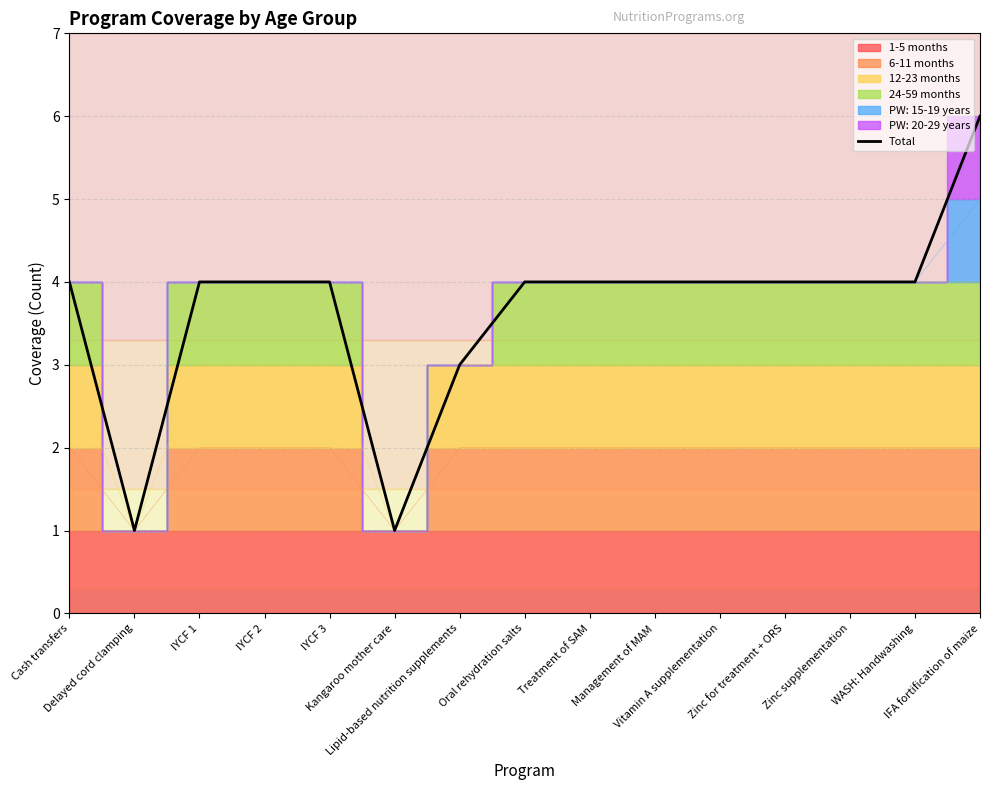

How many lines are shown in the chart?

1